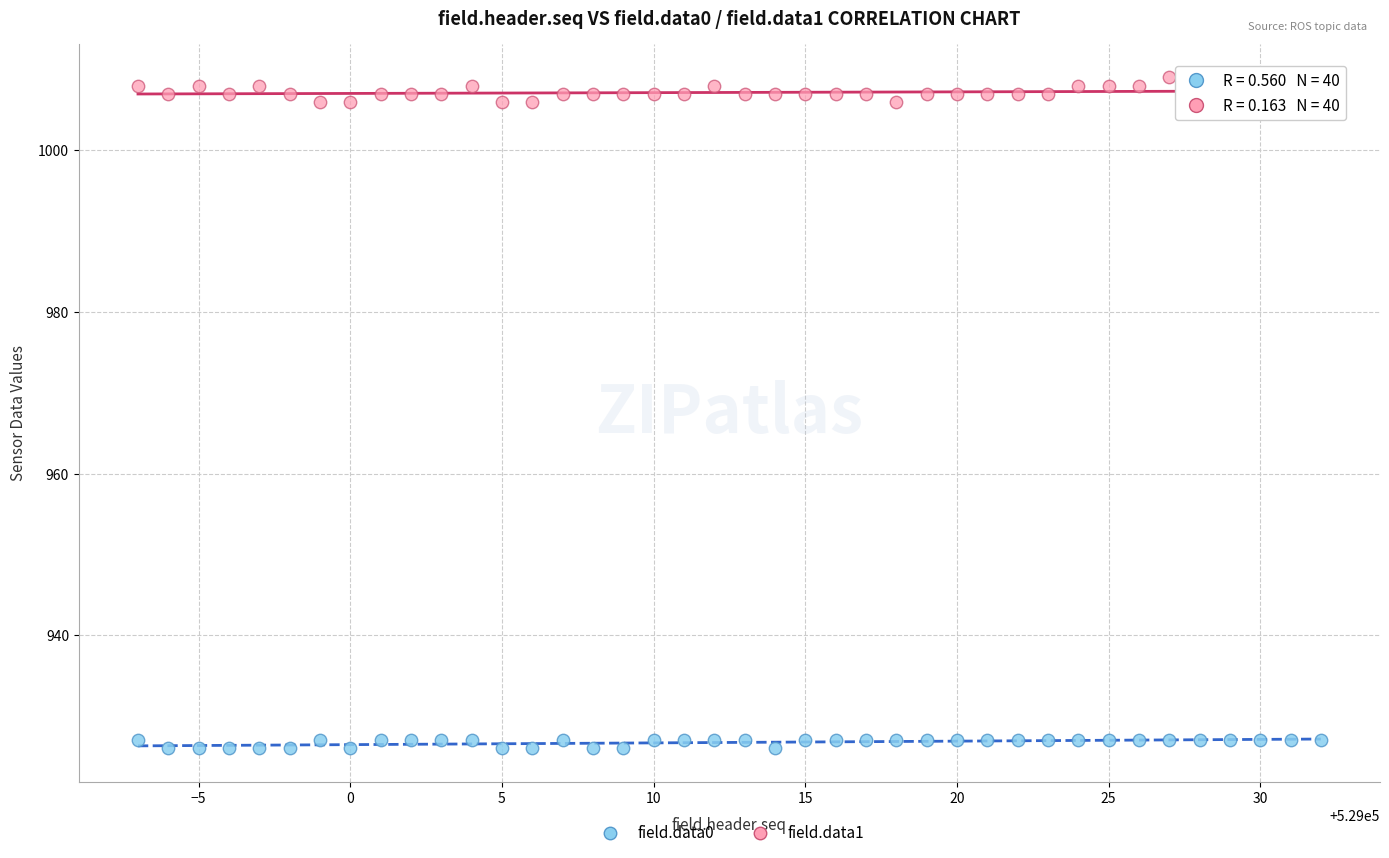

Which series has the largest Y range (max minus min)?

field.data1